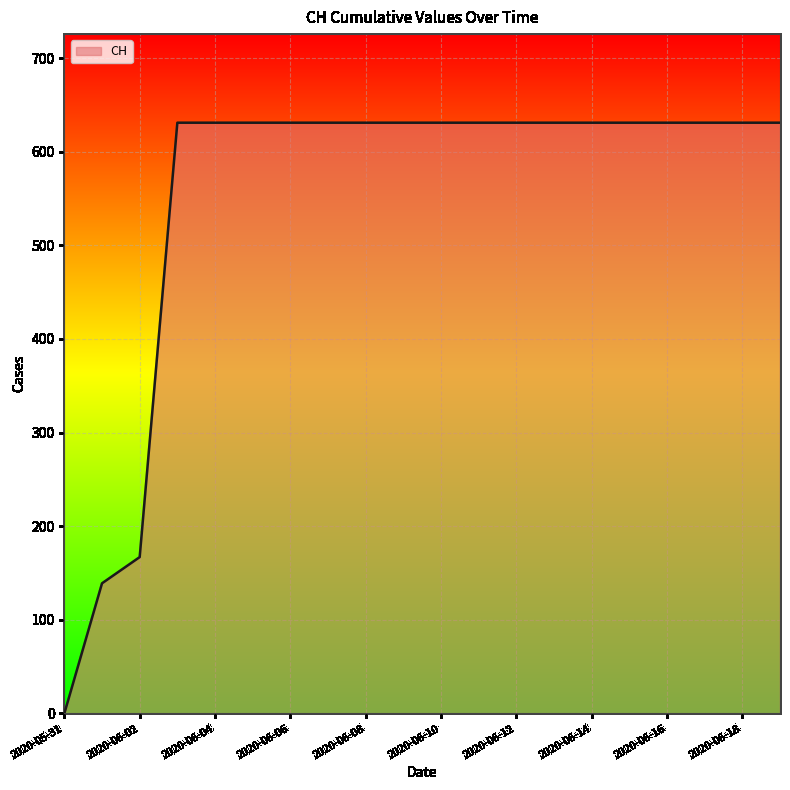

What is the difference between the maximum and minimum values?

631